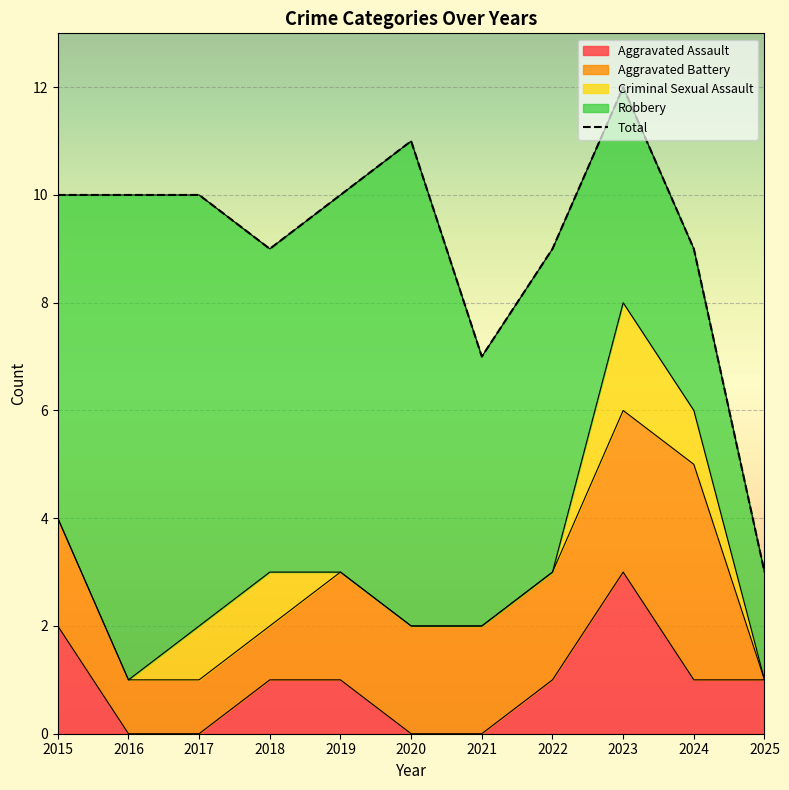

What is the value of the 4th point from the left?

9